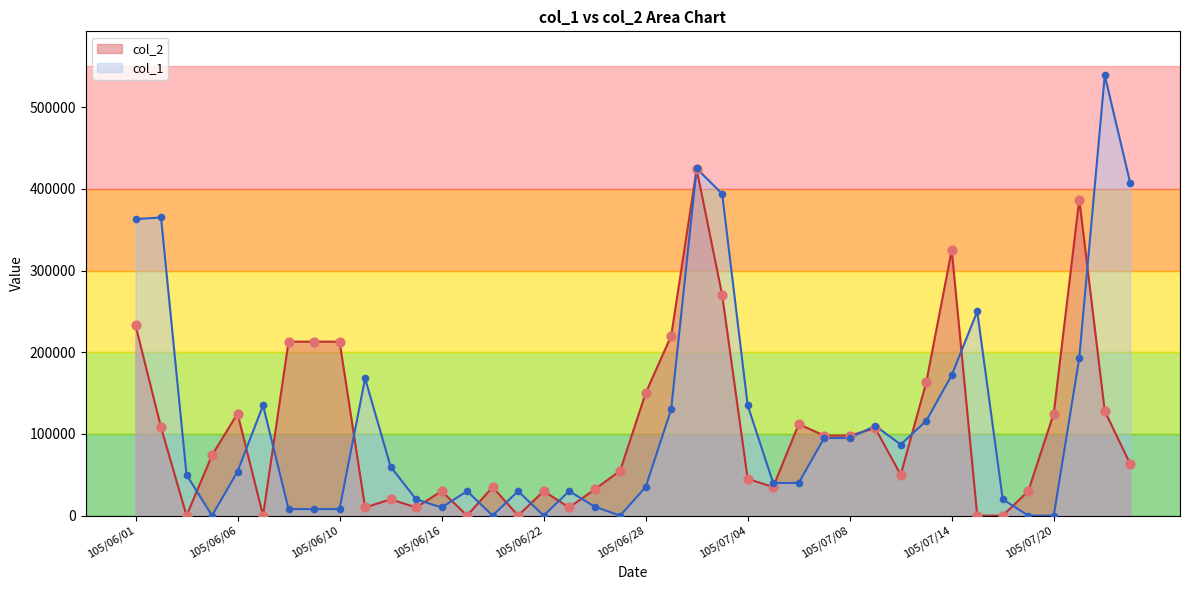

Which series contains the highest Y value?

col_1